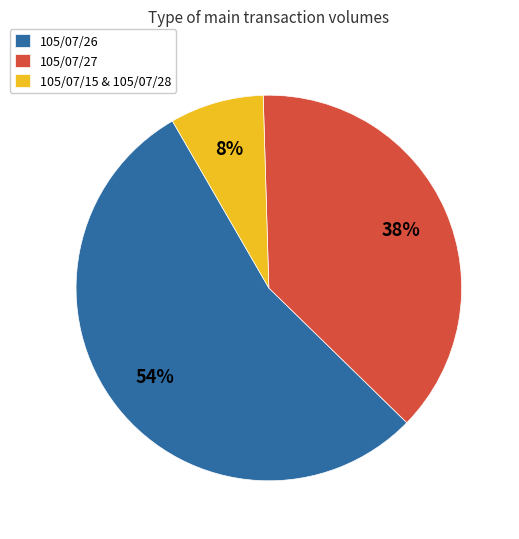

How many slices are in this pie chart?

3